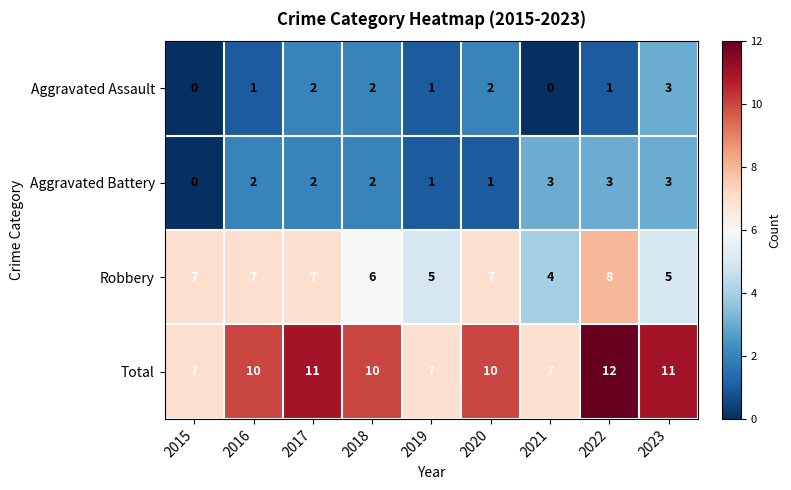

What is the highest value of the Robbery series?

8